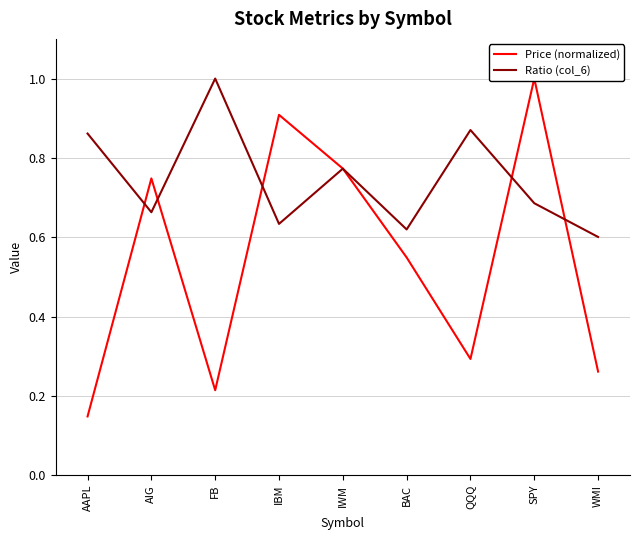

Reading right to left, transcribe all the data shown in this chart.

Price (normalized): 0.3	1.0	0.3	0.5	0.8	0.9	0.2	0.7	0.1
Ratio (col_6): 0.6	0.7	0.9	0.6	0.8	0.6	1.0	0.7	0.9